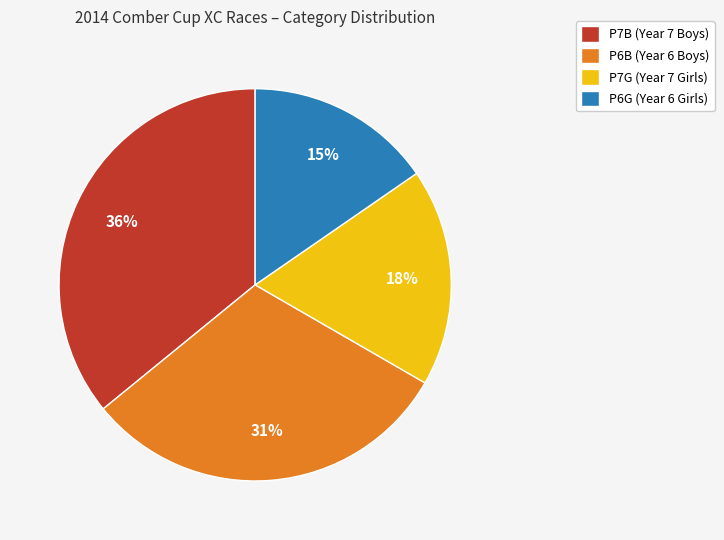

Do P7G (Year 7 Girls) and P7B (Year 7 Boys) together represent more than half of the pie?

Yes